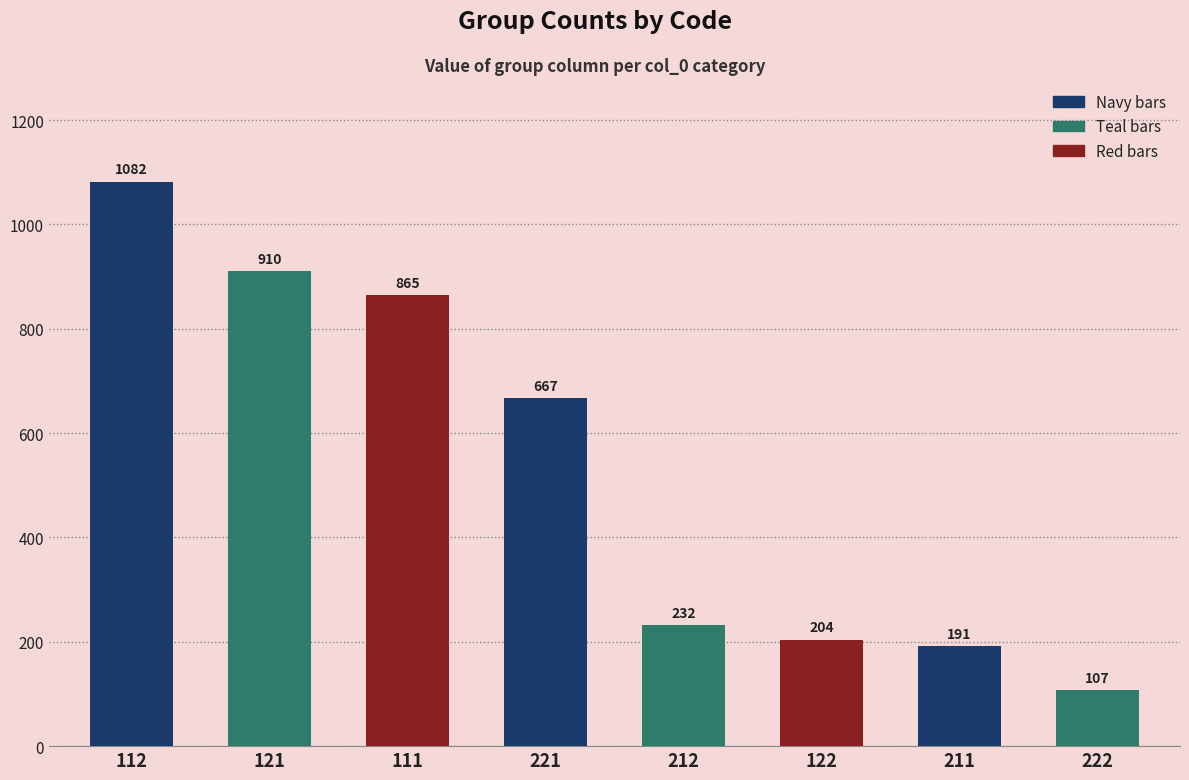

Where does the data first go above 667?

112